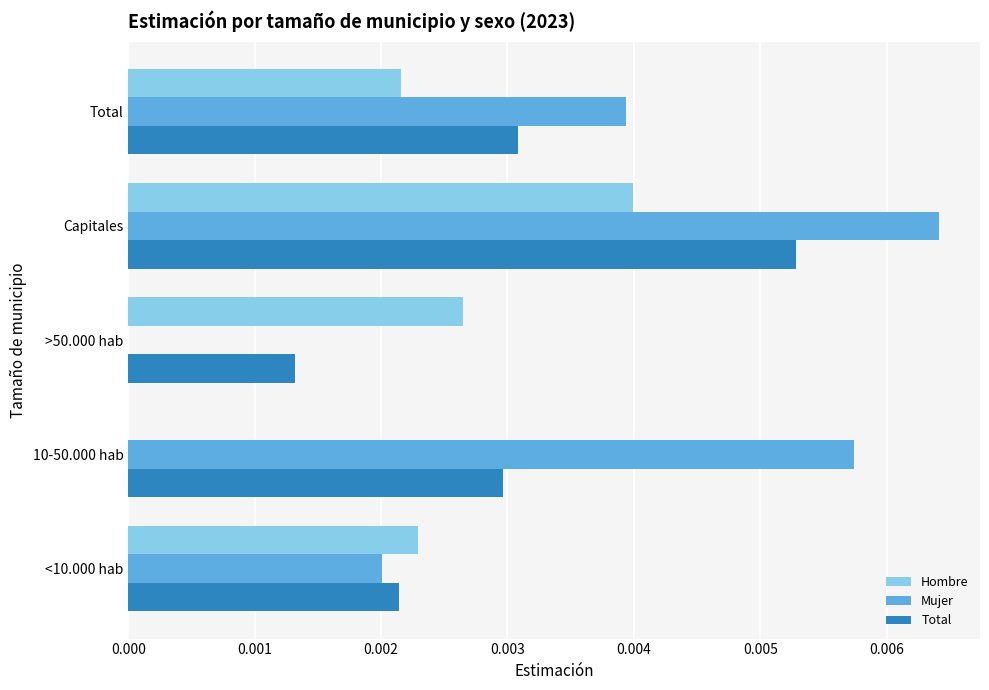

Which series has the largest total across all categories?

Mujer